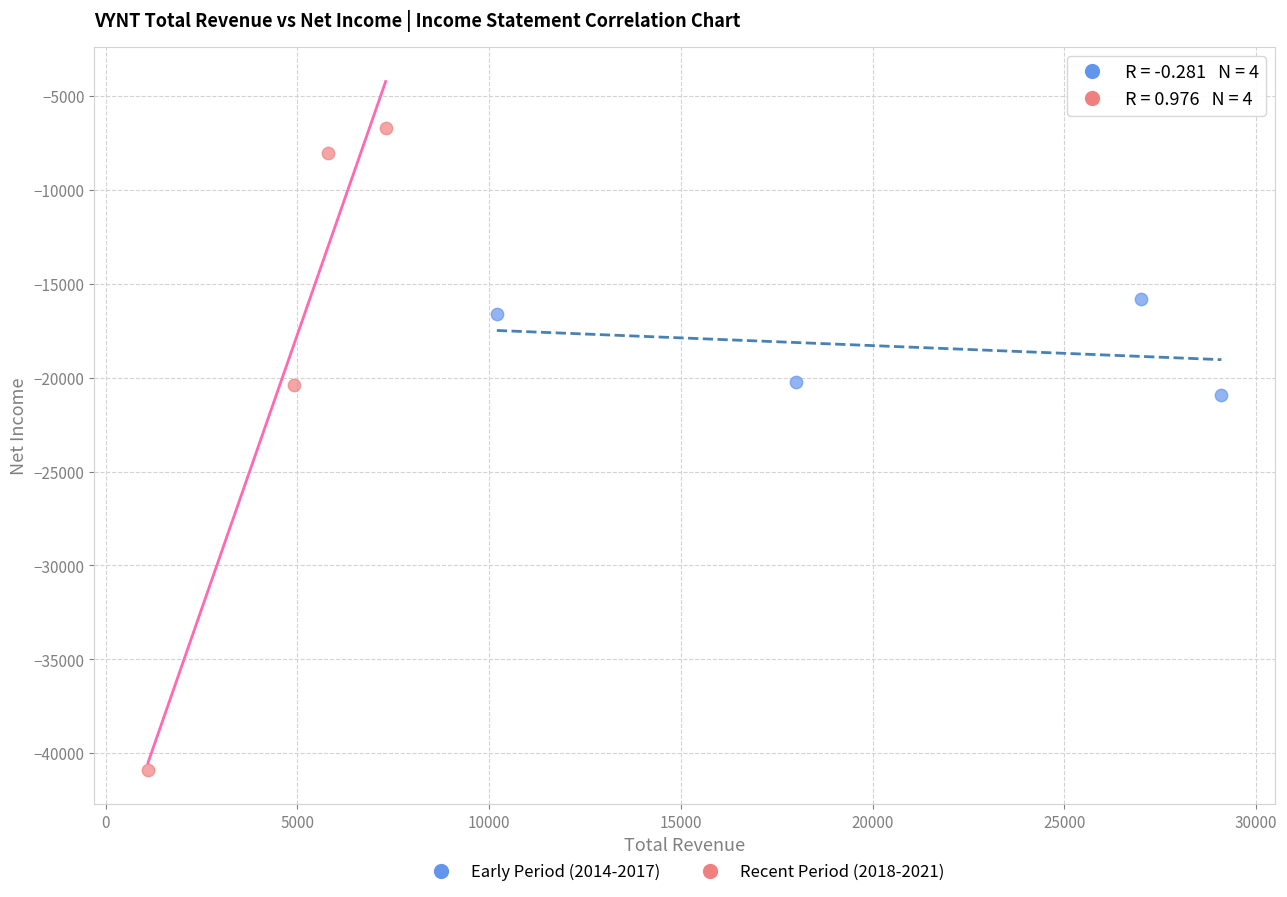

What are all the series names shown in the legend?

Early Period (2014-2017), Recent Period (2018-2021)